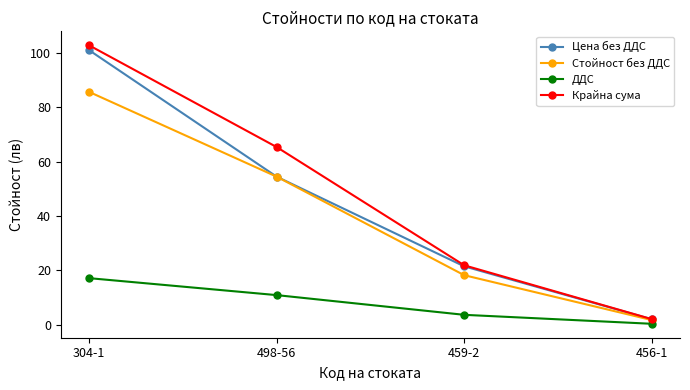

Which series has the widest spread of values?

Крайна сума